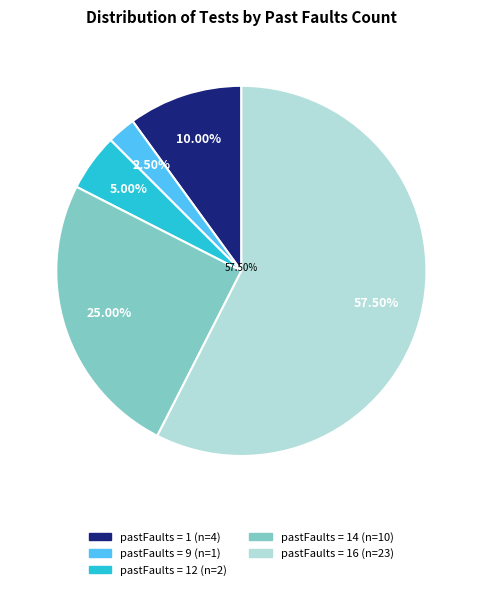

Is 9 the majority of the pie?

No